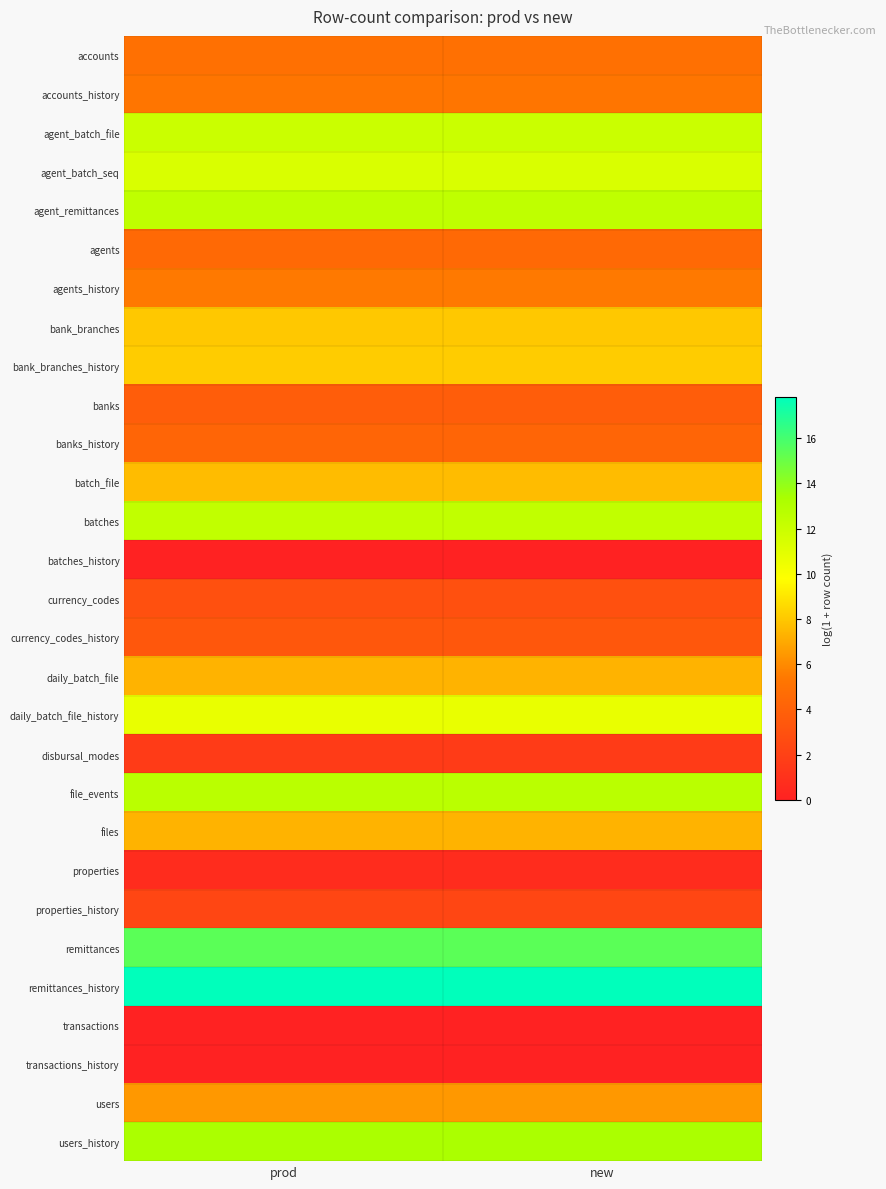

At how many categories does at least one series exceed 7?

2